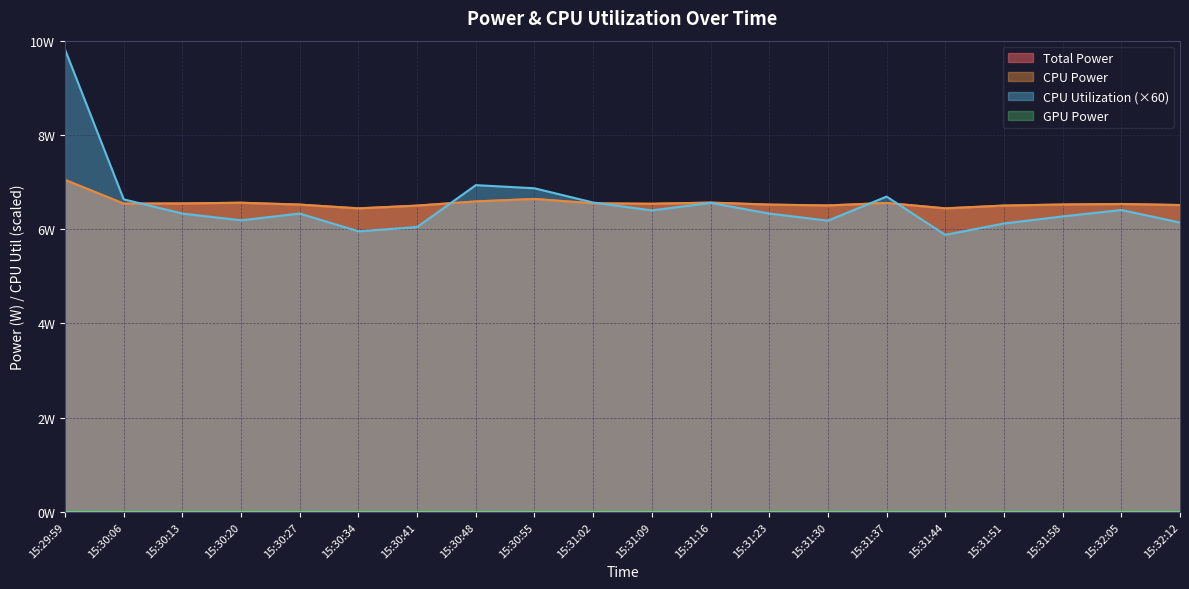

Reading left to right, what are all the values shown in this chart?

Total Power: 15:29:59=7.0	15:30:06=6.5	15:30:13=6.5	15:30:20=6.6	15:30:27=6.5	15:30:34=6.4	15:30:41=6.5	15:30:48=6.6	15:30:55=6.6	15:31:02=6.5	15:31:09=6.5	15:31:16=6.6	15:31:23=6.5	15:31:30=6.5	15:31:37=6.6	15:31:44=6.4	15:31:51=6.5	15:31:58=6.5	15:32:05=6.5	15:32:12=6.5
CPU Power: 15:29:59=7.0	15:30:06=6.5	15:30:13=6.5	15:30:20=6.6	15:30:27=6.5	15:30:34=6.4	15:30:41=6.5	15:30:48=6.6	15:30:55=6.6	15:31:02=6.5	15:31:09=6.5	15:31:16=6.6	15:31:23=6.5	15:31:30=6.5	15:31:37=6.6	15:31:44=6.4	15:31:51=6.5	15:31:58=6.5	15:32:05=6.5	15:32:12=6.5
CPU Utilization: 15:29:59=9.8	15:30:06=6.6	15:30:13=6.3	15:30:20=6.2	15:30:27=6.3	15:30:34=6.0	15:30:41=6.0	15:30:48=6.9	15:30:55=6.9	15:31:02=6.6	15:31:09=6.4	15:31:16=6.6	15:31:23=6.3	15:31:30=6.2	15:31:37=6.7	15:31:44=5.9	15:31:51=6.1	15:31:58=6.3	15:32:05=6.4	15:32:12=6.1